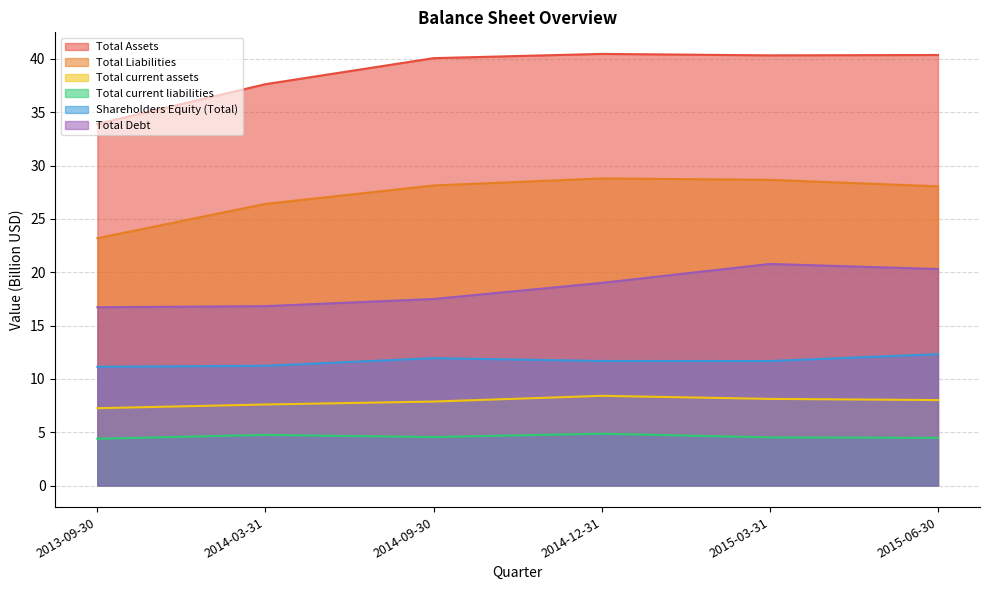

Which series changed the most between 2014-12-31 and 2015-03-31?

Total Debt